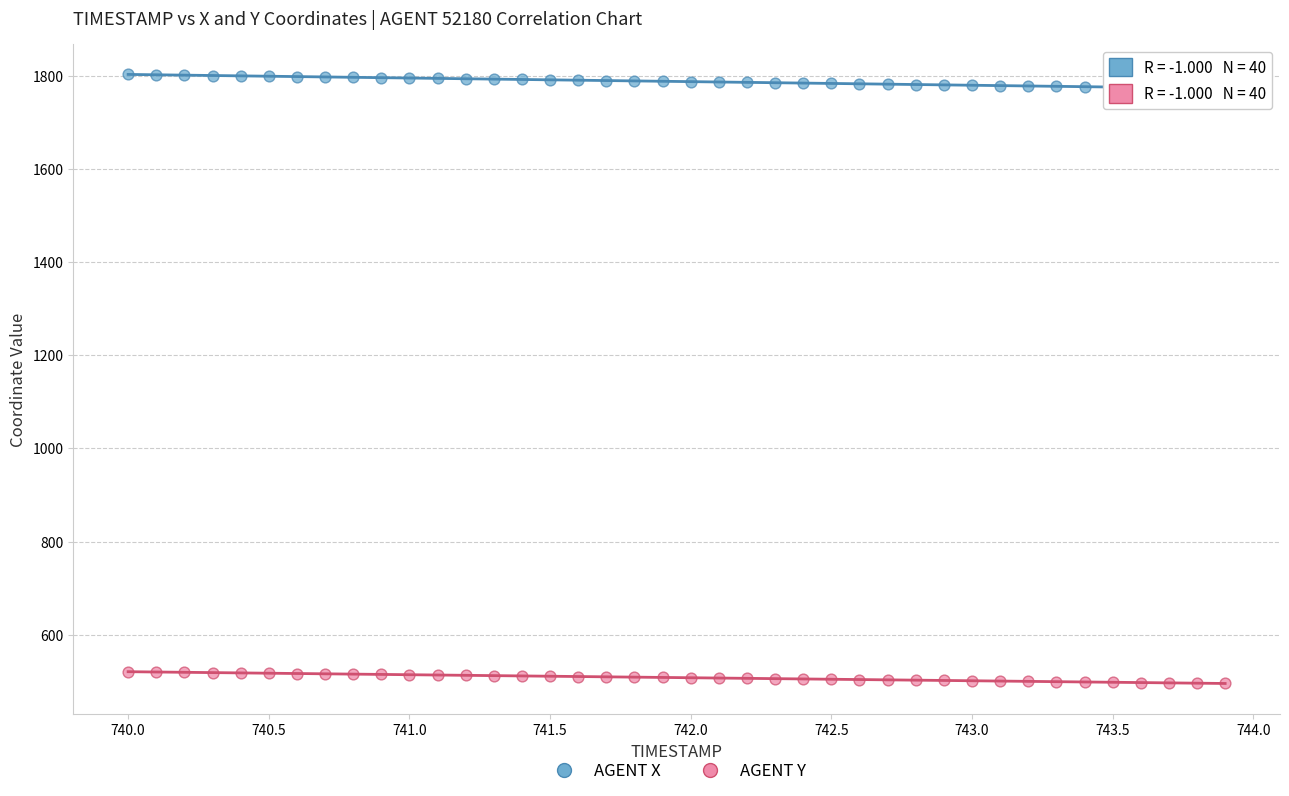

What are all the series names shown in the legend?

AGENT X, AGENT Y